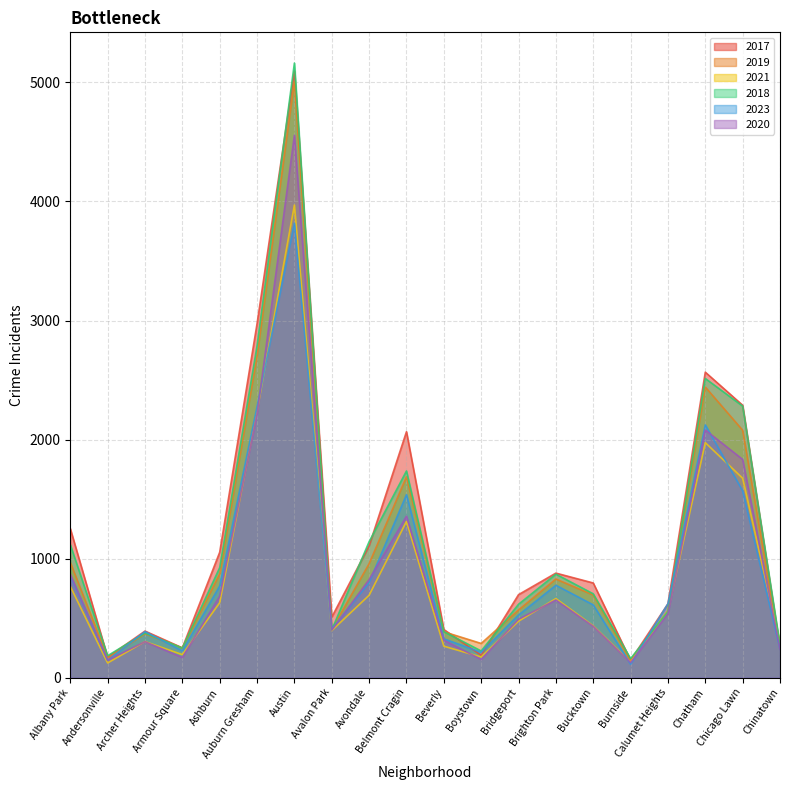

Reading left to right, extract all data points from this chart.

2017: 1252	171	391	250	1053	2973	5096	508	1107	2066	404	188	697	878	795	145	620	2566	2288	253
2019: 968	166	368	249	872	2700	5008	405	957	1687	385	287	568	828	694	142	561	2441	2078	253
2021: 767	123	303	193	629	2237	3970	395	692	1312	264	173	474	664	435	130	559	1974	1675	293
2018: 1117	184	374	248	924	2787	5163	401	1142	1736	386	224	616	869	704	160	554	2513	2281	273
2023: 856	146	387	225	770	2276	3817	407	799	1537	326	213	526	776	611	112	621	2123	1569	239
2020: 868	147	302	169	684	2211	4556	399	824	1356	314	153	491	652	431	126	538	2080	1833	238